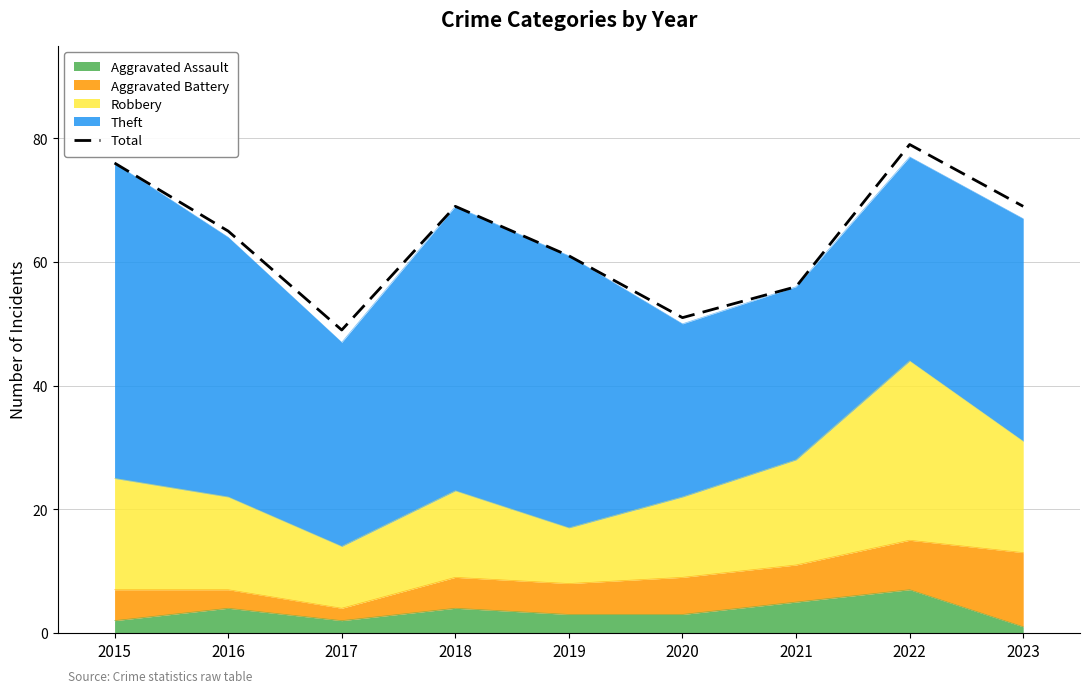

List the labels in order of value, largest first.

2022, 2015, 2018, 2023, 2016, 2019, 2021, 2020, 2017